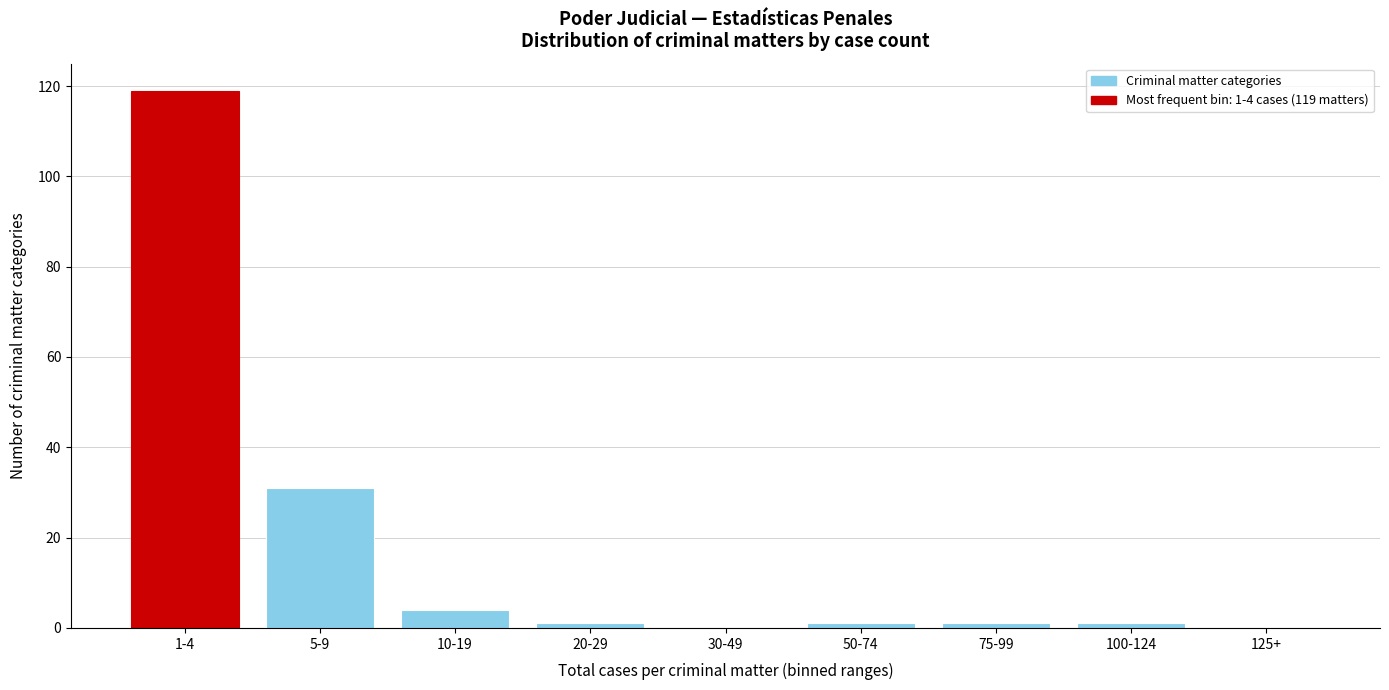

Reading left to right, what are all the values shown in this chart?

1-4=119	5-9=31	10-19=4	20-29=1	30-49=0	50-74=1	75-99=1	100-124=1	125+=0